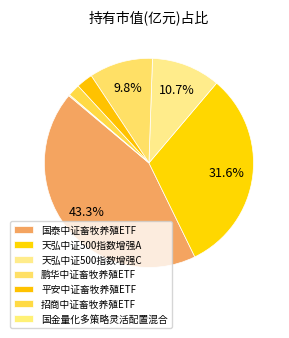

Is there a majority slice in this chart?

No